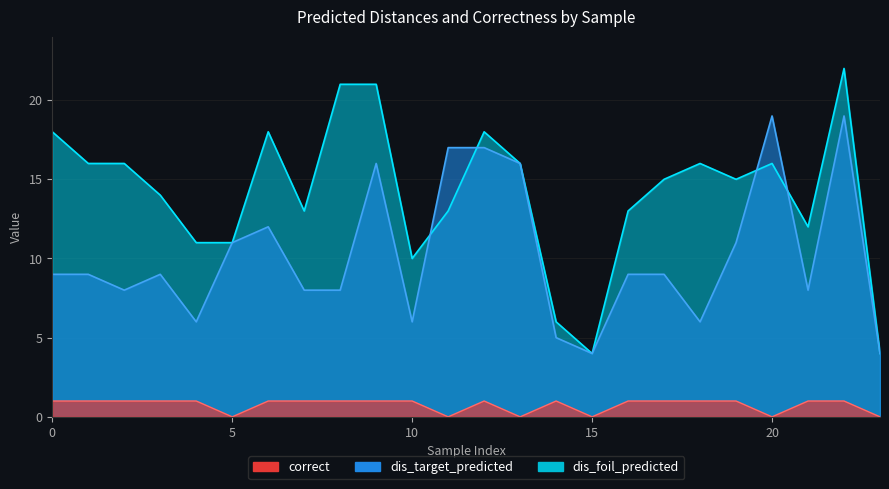

Is it true that dis_foil_predicted equals 11 at 14?

False